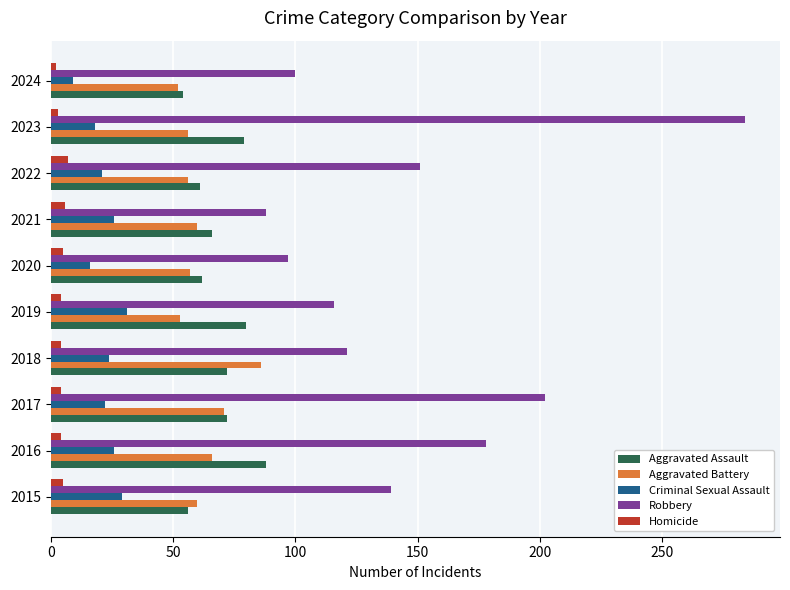

What is the maximum value for Homicide?

7